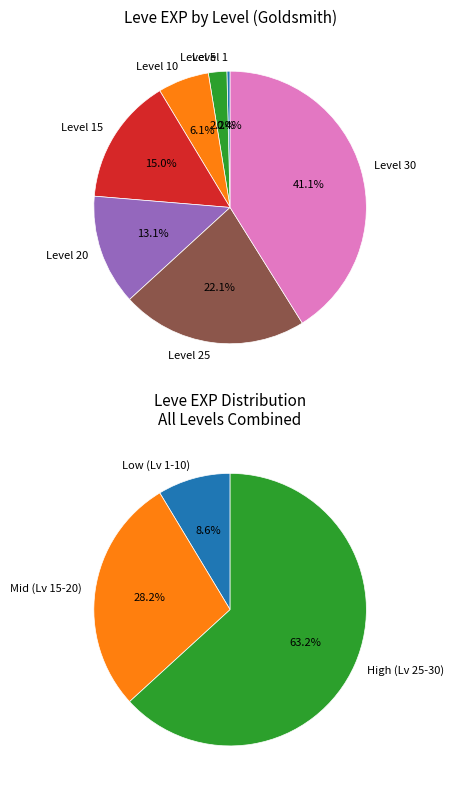

Which slice is the smallest?

Level 1